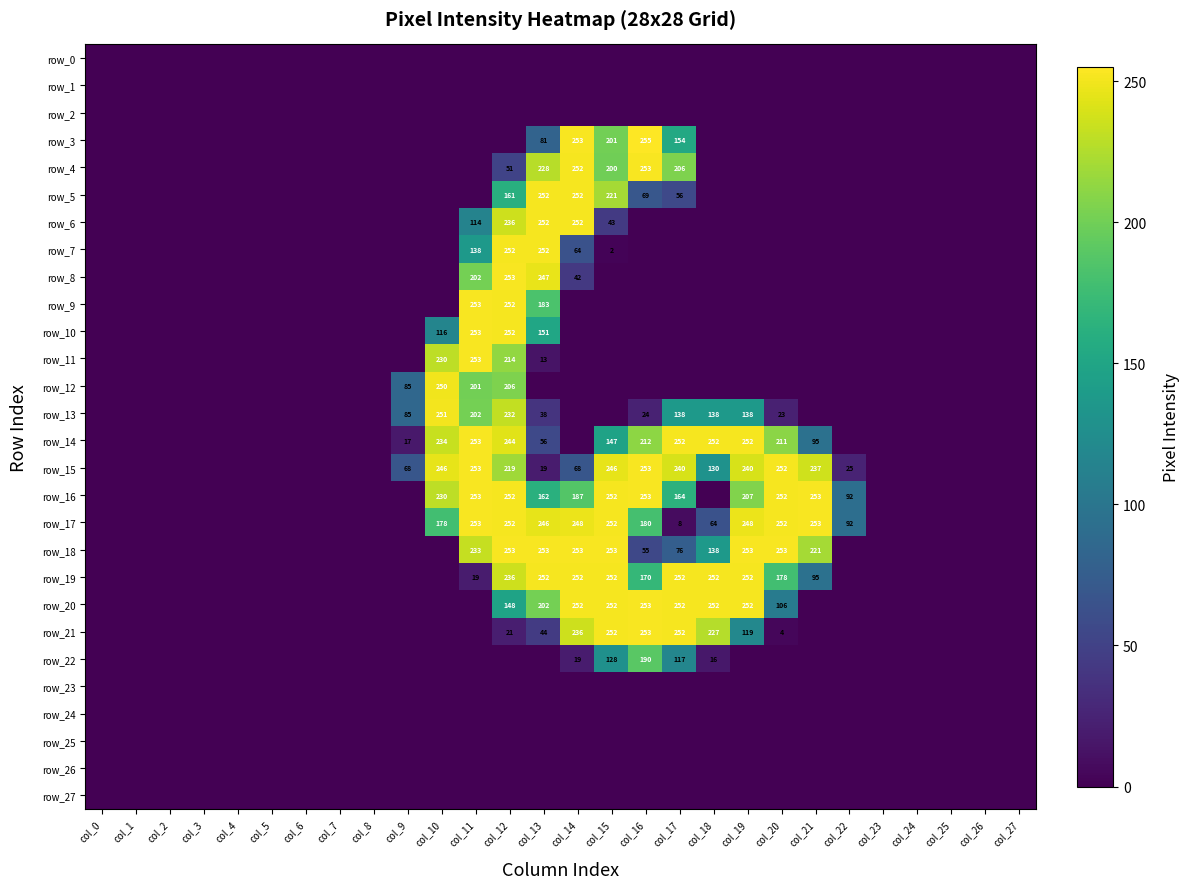

Reading left to right, list all the values displayed in this chart.

row_0: col_0=0	col_1=0	col_2=0	col_3=0	col_4=0	col_5=0	col_6=0	col_7=0	col_8=0	col_9=0	col_10=0	col_11=0	col_12=0	col_13=0	col_14=0	col_15=0	col_16=0	col_17=0	col_18=0	col_19=0	col_20=0	col_21=0	col_22=0	col_23=0	col_24=0	col_25=0	col_26=0	col_27=0
row_1: col_0=0	col_1=0	col_2=0	col_3=0	col_4=0	col_5=0	col_6=0	col_7=0	col_8=0	col_9=0	col_10=0	col_11=0	col_12=0	col_13=0	col_14=0	col_15=0	col_16=0	col_17=0	col_18=0	col_19=0	col_20=0	col_21=0	col_22=0	col_23=0	col_24=0	col_25=0	col_26=0	col_27=0
row_2: col_0=0	col_1=0	col_2=0	col_3=0	col_4=0	col_5=0	col_6=0	col_7=0	col_8=0	col_9=0	col_10=0	col_11=0	col_12=0	col_13=0	col_14=0	col_15=0	col_16=0	col_17=0	col_18=0	col_19=0	col_20=0	col_21=0	col_22=0	col_23=0	col_24=0	col_25=0	col_26=0	col_27=0
row_3: col_0=0	col_1=0	col_2=0	col_3=0	col_4=0	col_5=0	col_6=0	col_7=0	col_8=0	col_9=0	col_10=0	col_11=0	col_12=0	col_13=81	col_14=253	col_15=201	col_16=255	col_17=154	col_18=0	col_19=0	col_20=0	col_21=0	col_22=0	col_23=0	col_24=0	col_25=0	col_26=0	col_27=0
row_4: col_0=0	col_1=0	col_2=0	col_3=0	col_4=0	col_5=0	col_6=0	col_7=0	col_8=0	col_9=0	col_10=0	col_11=0	col_12=51	col_13=228	col_14=252	col_15=200	col_16=253	col_17=206	col_18=0	col_19=0	col_20=0	col_21=0	col_22=0	col_23=0	col_24=0	col_25=0	col_26=0	col_27=0
row_5: col_0=0	col_1=0	col_2=0	col_3=0	col_4=0	col_5=0	col_6=0	col_7=0	col_8=0	col_9=0	col_10=0	col_11=0	col_12=161	col_13=252	col_14=252	col_15=221	col_16=69	col_17=56	col_18=0	col_19=0	col_20=0	col_21=0	col_22=0	col_23=0	col_24=0	col_25=0	col_26=0	col_27=0
row_6: col_0=0	col_1=0	col_2=0	col_3=0	col_4=0	col_5=0	col_6=0	col_7=0	col_8=0	col_9=0	col_10=0	col_11=114	col_12=236	col_13=252	col_14=252	col_15=43	col_16=0	col_17=0	col_18=0	col_19=0	col_20=0	col_21=0	col_22=0	col_23=0	col_24=0	col_25=0	col_26=0	col_27=0
row_7: col_0=0	col_1=0	col_2=0	col_3=0	col_4=0	col_5=0	col_6=0	col_7=0	col_8=0	col_9=0	col_10=0	col_11=138	col_12=252	col_13=252	col_14=64	col_15=2	col_16=0	col_17=0	col_18=0	col_19=0	col_20=0	col_21=0	col_22=0	col_23=0	col_24=0	col_25=0	col_26=0	col_27=0
row_8: col_0=0	col_1=0	col_2=0	col_3=0	col_4=0	col_5=0	col_6=0	col_7=0	col_8=0	col_9=0	col_10=0	col_11=202	col_12=253	col_13=247	col_14=42	col_15=0	col_16=0	col_17=0	col_18=0	col_19=0	col_20=0	col_21=0	col_22=0	col_23=0	col_24=0	col_25=0	col_26=0	col_27=0
row_9: col_0=0	col_1=0	col_2=0	col_3=0	col_4=0	col_5=0	col_6=0	col_7=0	col_8=0	col_9=0	col_10=0	col_11=253	col_12=252	col_13=183	col_14=0	col_15=0	col_16=0	col_17=0	col_18=0	col_19=0	col_20=0	col_21=0	col_22=0	col_23=0	col_24=0	col_25=0	col_26=0	col_27=0
row_10: col_0=0	col_1=0	col_2=0	col_3=0	col_4=0	col_5=0	col_6=0	col_7=0	col_8=0	col_9=0	col_10=116	col_11=253	col_12=252	col_13=151	col_14=0	col_15=0	col_16=0	col_17=0	col_18=0	col_19=0	col_20=0	col_21=0	col_22=0	col_23=0	col_24=0	col_25=0	col_26=0	col_27=0
row_11: col_0=0	col_1=0	col_2=0	col_3=0	col_4=0	col_5=0	col_6=0	col_7=0	col_8=0	col_9=0	col_10=230	col_11=253	col_12=214	col_13=13	col_14=0	col_15=0	col_16=0	col_17=0	col_18=0	col_19=0	col_20=0	col_21=0	col_22=0	col_23=0	col_24=0	col_25=0	col_26=0	col_27=0
row_12: col_0=0	col_1=0	col_2=0	col_3=0	col_4=0	col_5=0	col_6=0	col_7=0	col_8=0	col_9=85	col_10=250	col_11=201	col_12=206	col_13=0	col_14=0	col_15=0	col_16=0	col_17=0	col_18=0	col_19=0	col_20=0	col_21=0	col_22=0	col_23=0	col_24=0	col_25=0	col_26=0	col_27=0
row_13: col_0=0	col_1=0	col_2=0	col_3=0	col_4=0	col_5=0	col_6=0	col_7=0	col_8=0	col_9=85	col_10=251	col_11=202	col_12=232	col_13=38	col_14=0	col_15=0	col_16=24	col_17=138	col_18=138	col_19=138	col_20=23	col_21=0	col_22=0	col_23=0	col_24=0	col_25=0	col_26=0	col_27=0
row_14: col_0=0	col_1=0	col_2=0	col_3=0	col_4=0	col_5=0	col_6=0	col_7=0	col_8=0	col_9=17	col_10=234	col_11=253	col_12=244	col_13=56	col_14=0	col_15=147	col_16=212	col_17=252	col_18=252	col_19=252	col_20=211	col_21=95	col_22=0	col_23=0	col_24=0	col_25=0	col_26=0	col_27=0
row_15: col_0=0	col_1=0	col_2=0	col_3=0	col_4=0	col_5=0	col_6=0	col_7=0	col_8=0	col_9=68	col_10=246	col_11=253	col_12=219	col_13=19	col_14=68	col_15=246	col_16=253	col_17=240	col_18=130	col_19=240	col_20=252	col_21=237	col_22=25	col_23=0	col_24=0	col_25=0	col_26=0	col_27=0
row_16: col_0=0	col_1=0	col_2=0	col_3=0	col_4=0	col_5=0	col_6=0	col_7=0	col_8=0	col_9=0	col_10=230	col_11=253	col_12=252	col_13=162	col_14=187	col_15=252	col_16=253	col_17=164	col_18=0	col_19=207	col_20=252	col_21=253	col_22=92	col_23=0	col_24=0	col_25=0	col_26=0	col_27=0
row_17: col_0=0	col_1=0	col_2=0	col_3=0	col_4=0	col_5=0	col_6=0	col_7=0	col_8=0	col_9=0	col_10=178	col_11=253	col_12=252	col_13=246	col_14=248	col_15=252	col_16=180	col_17=8	col_18=64	col_19=248	col_20=252	col_21=253	col_22=92	col_23=0	col_24=0	col_25=0	col_26=0	col_27=0
row_18: col_0=0	col_1=0	col_2=0	col_3=0	col_4=0	col_5=0	col_6=0	col_7=0	col_8=0	col_9=0	col_10=0	col_11=233	col_12=253	col_13=253	col_14=253	col_15=253	col_16=55	col_17=76	col_18=138	col_19=253	col_20=253	col_21=221	col_22=0	col_23=0	col_24=0	col_25=0	col_26=0	col_27=0
row_19: col_0=0	col_1=0	col_2=0	col_3=0	col_4=0	col_5=0	col_6=0	col_7=0	col_8=0	col_9=0	col_10=0	col_11=19	col_12=236	col_13=252	col_14=252	col_15=252	col_16=170	col_17=252	col_18=252	col_19=252	col_20=178	col_21=95	col_22=0	col_23=0	col_24=0	col_25=0	col_26=0	col_27=0
row_20: col_0=0	col_1=0	col_2=0	col_3=0	col_4=0	col_5=0	col_6=0	col_7=0	col_8=0	col_9=0	col_10=0	col_11=0	col_12=148	col_13=202	col_14=252	col_15=252	col_16=253	col_17=252	col_18=252	col_19=252	col_20=106	col_21=0	col_22=0	col_23=0	col_24=0	col_25=0	col_26=0	col_27=0
row_21: col_0=0	col_1=0	col_2=0	col_3=0	col_4=0	col_5=0	col_6=0	col_7=0	col_8=0	col_9=0	col_10=0	col_11=0	col_12=21	col_13=44	col_14=236	col_15=252	col_16=253	col_17=252	col_18=227	col_19=119	col_20=4	col_21=0	col_22=0	col_23=0	col_24=0	col_25=0	col_26=0	col_27=0
row_22: col_0=0	col_1=0	col_2=0	col_3=0	col_4=0	col_5=0	col_6=0	col_7=0	col_8=0	col_9=0	col_10=0	col_11=0	col_12=0	col_13=0	col_14=19	col_15=128	col_16=190	col_17=117	col_18=16	col_19=0	col_20=0	col_21=0	col_22=0	col_23=0	col_24=0	col_25=0	col_26=0	col_27=0
row_23: col_0=0	col_1=0	col_2=0	col_3=0	col_4=0	col_5=0	col_6=0	col_7=0	col_8=0	col_9=0	col_10=0	col_11=0	col_12=0	col_13=0	col_14=0	col_15=0	col_16=0	col_17=0	col_18=0	col_19=0	col_20=0	col_21=0	col_22=0	col_23=0	col_24=0	col_25=0	col_26=0	col_27=0
row_24: col_0=0	col_1=0	col_2=0	col_3=0	col_4=0	col_5=0	col_6=0	col_7=0	col_8=0	col_9=0	col_10=0	col_11=0	col_12=0	col_13=0	col_14=0	col_15=0	col_16=0	col_17=0	col_18=0	col_19=0	col_20=0	col_21=0	col_22=0	col_23=0	col_24=0	col_25=0	col_26=0	col_27=0
row_25: col_0=0	col_1=0	col_2=0	col_3=0	col_4=0	col_5=0	col_6=0	col_7=0	col_8=0	col_9=0	col_10=0	col_11=0	col_12=0	col_13=0	col_14=0	col_15=0	col_16=0	col_17=0	col_18=0	col_19=0	col_20=0	col_21=0	col_22=0	col_23=0	col_24=0	col_25=0	col_26=0	col_27=0
row_26: col_0=0	col_1=0	col_2=0	col_3=0	col_4=0	col_5=0	col_6=0	col_7=0	col_8=0	col_9=0	col_10=0	col_11=0	col_12=0	col_13=0	col_14=0	col_15=0	col_16=0	col_17=0	col_18=0	col_19=0	col_20=0	col_21=0	col_22=0	col_23=0	col_24=0	col_25=0	col_26=0	col_27=0
row_27: col_0=0	col_1=0	col_2=0	col_3=0	col_4=0	col_5=0	col_6=0	col_7=0	col_8=0	col_9=0	col_10=0	col_11=0	col_12=0	col_13=0	col_14=0	col_15=0	col_16=0	col_17=0	col_18=0	col_19=0	col_20=0	col_21=0	col_22=0	col_23=0	col_24=0	col_25=0	col_26=0	col_27=0